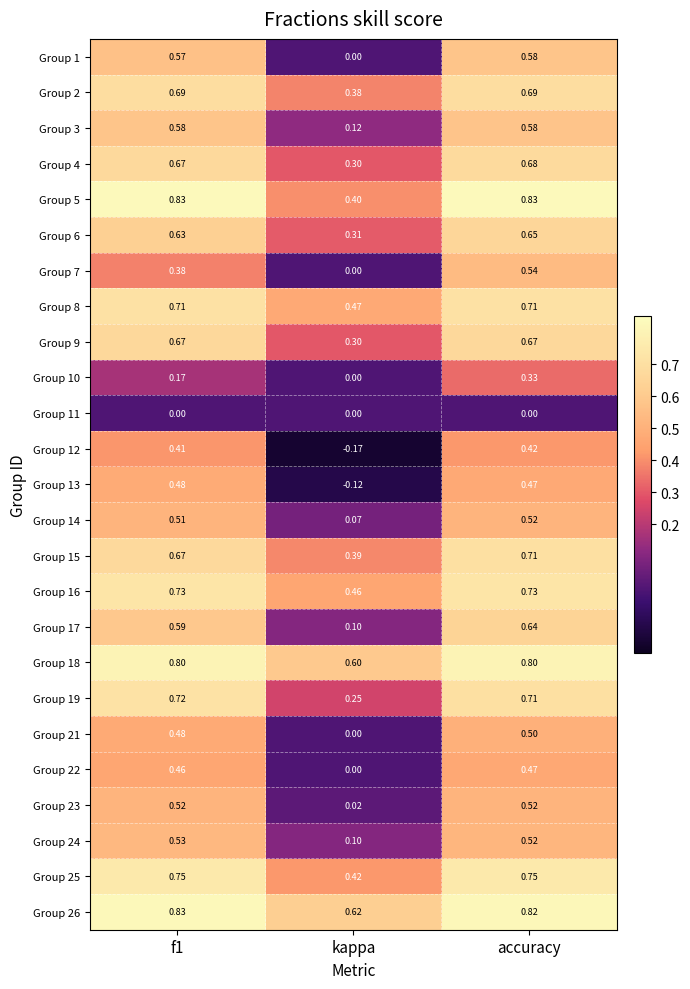

At which category is the sum across all series the highest?

accuracy